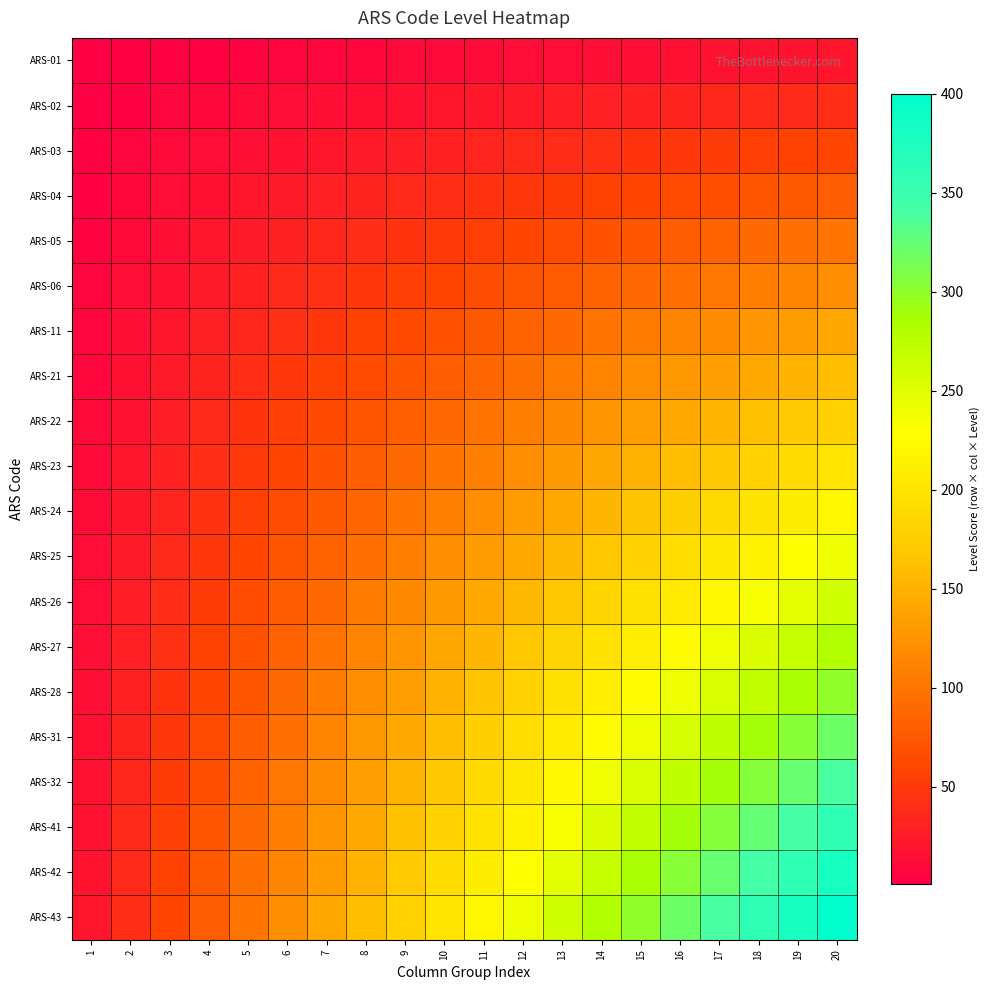

Rank the series by their maximum value, from highest to lowest.

ARS-43, ARS-42, ARS-41, ARS-32, ARS-31, ARS-28, ARS-27, ARS-26, ARS-25, ARS-24, ARS-23, ARS-22, ARS-21, ARS-11, ARS-06, ARS-05, ARS-04, ARS-03, ARS-02, ARS-01